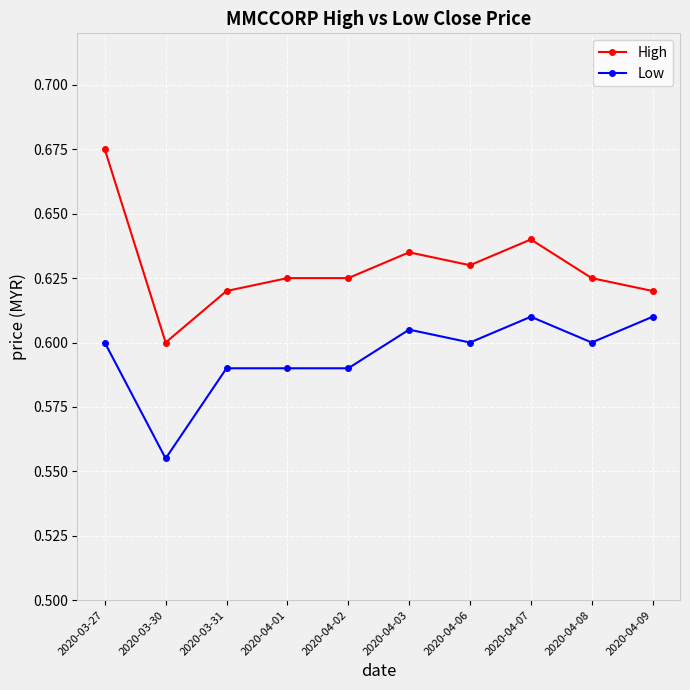

Count the High values in the range 0 to 1.

10